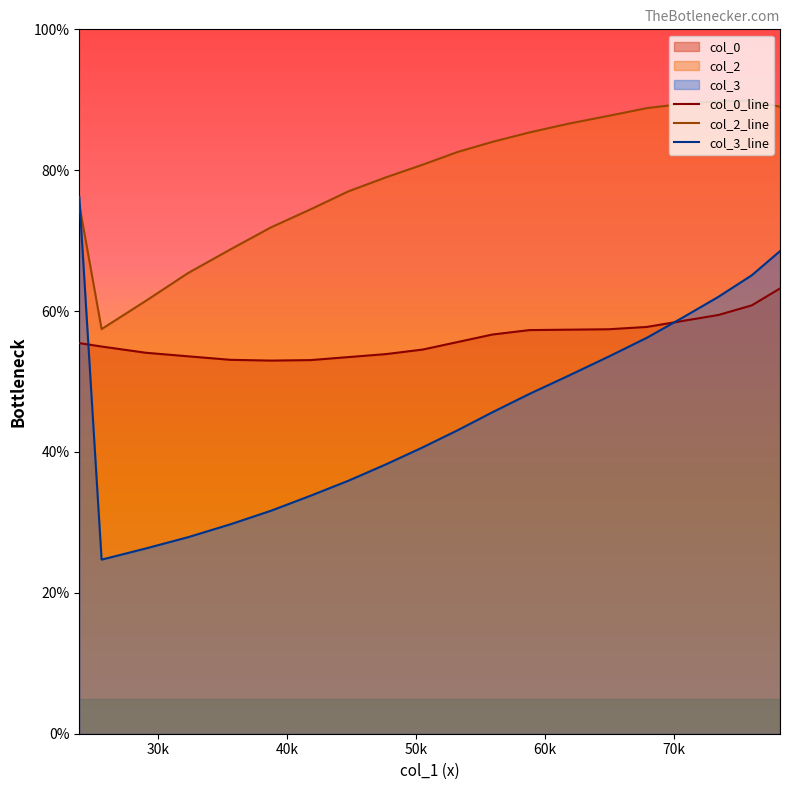

Which series has the largest total across all categories?

col_2_line